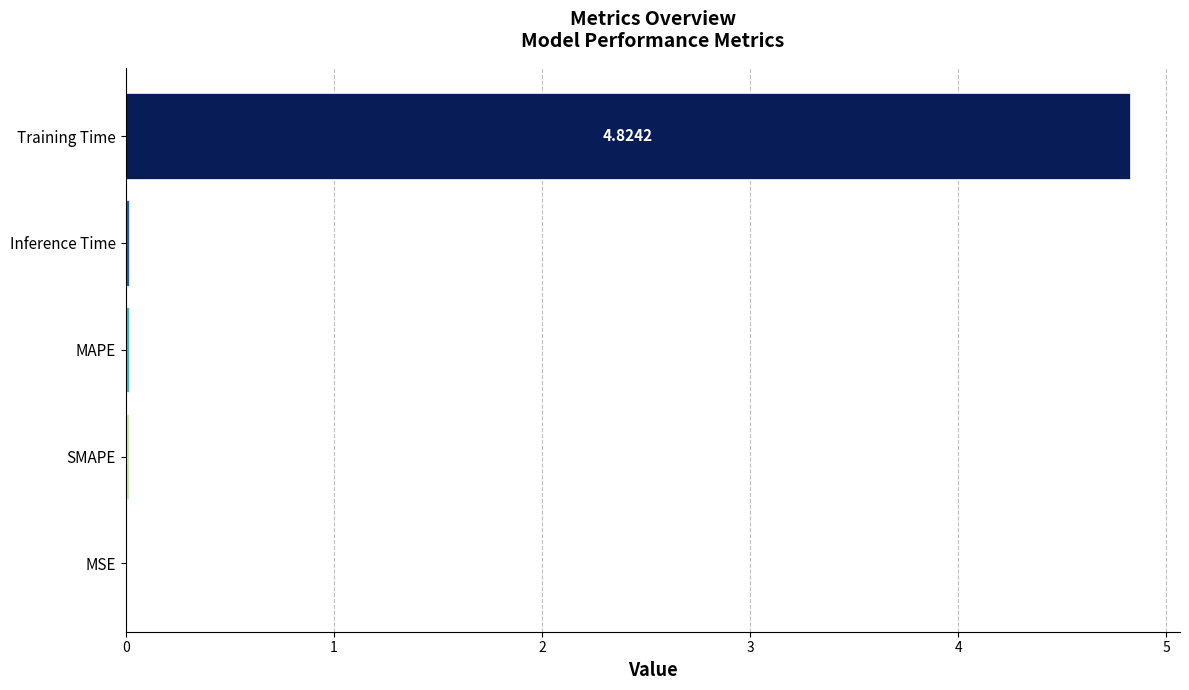

Which category has the highest value across all series?

Training Time